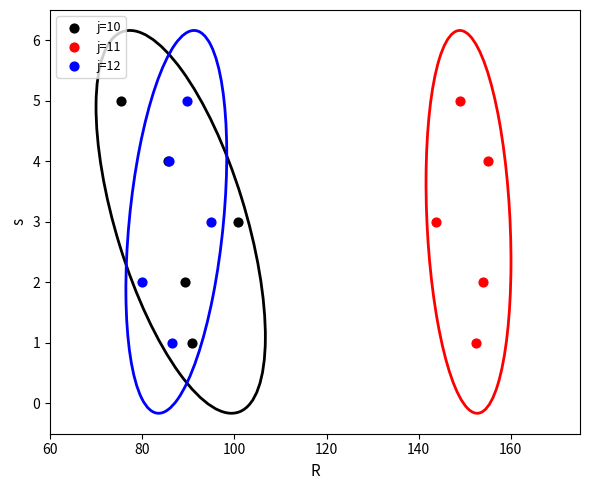

What are all the series names shown in the legend?

j=10, j=11, j=12